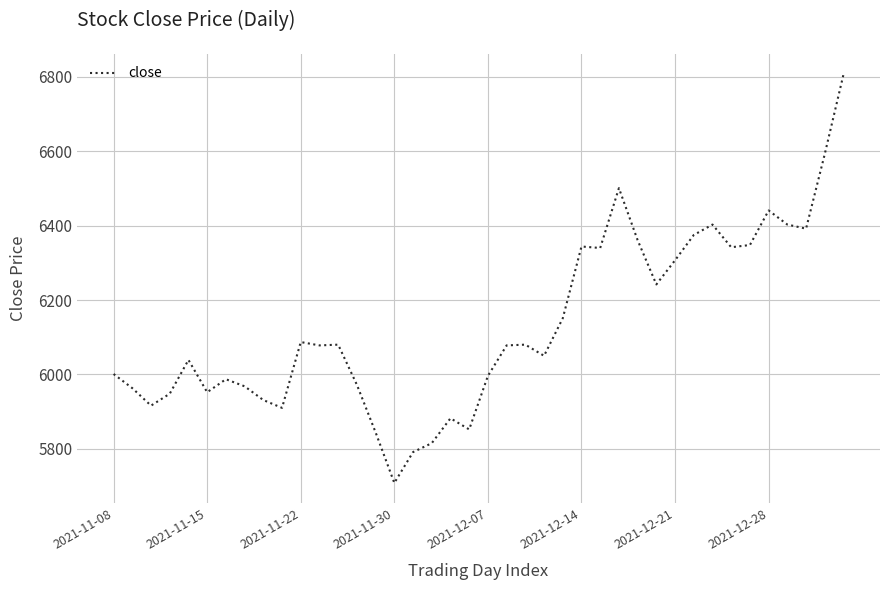

What is the difference between the maximum and minimum values?

1099